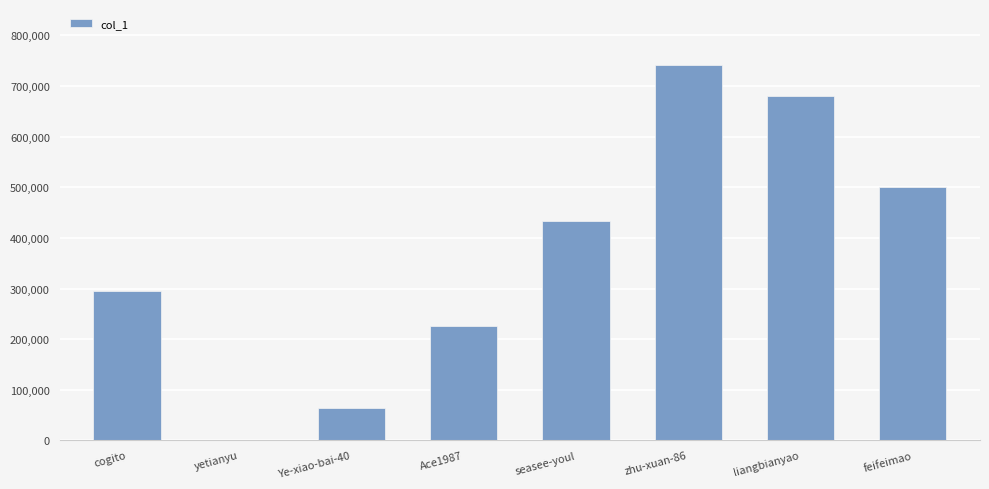

Approximately how many times larger is the value at Ace1987 compared to cogito?

0.8